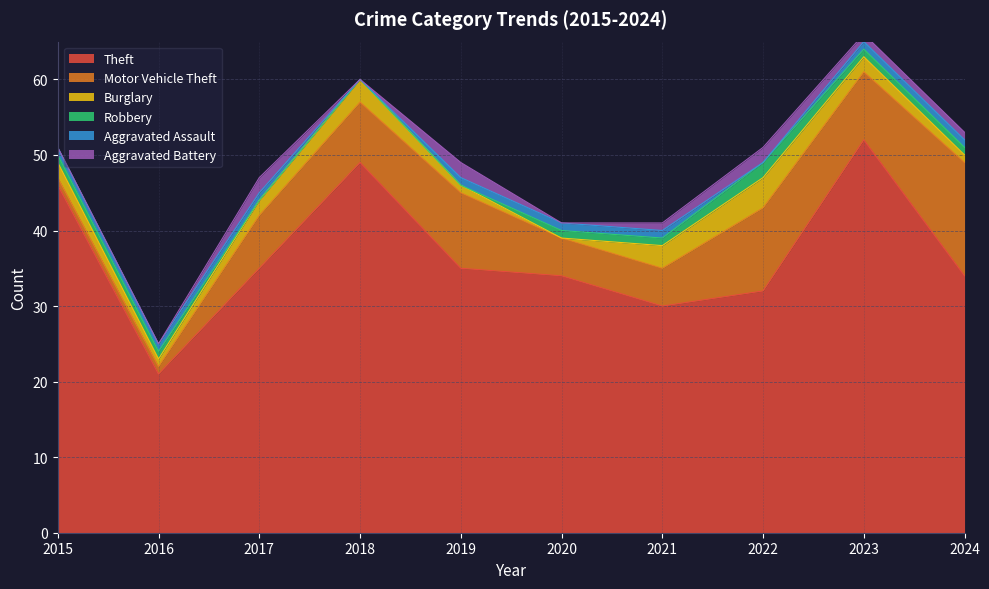

What is the sum of all Theft values?

368